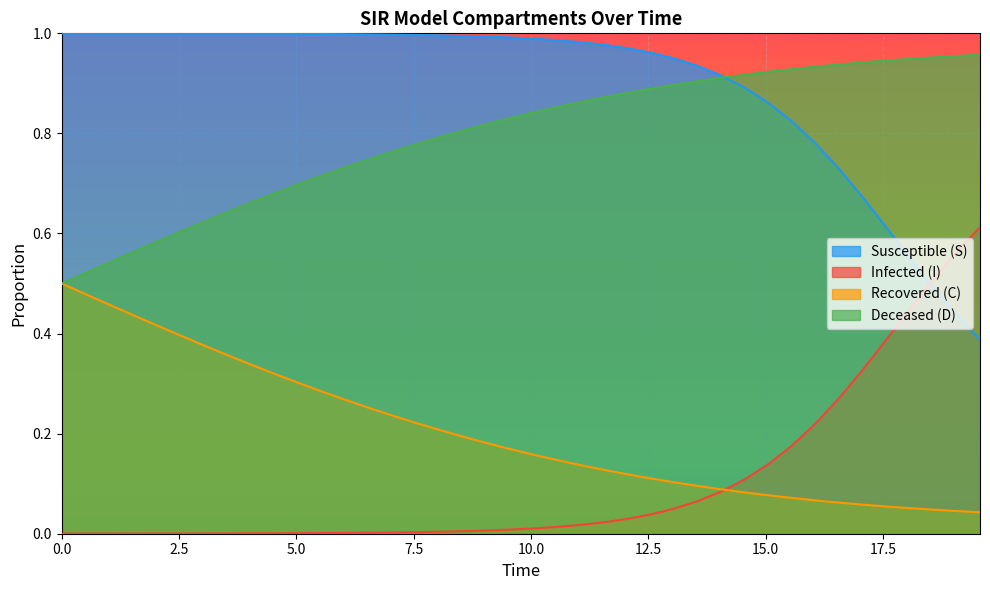

How many intersections are there between Infected (I) and Susceptible (S)?

1